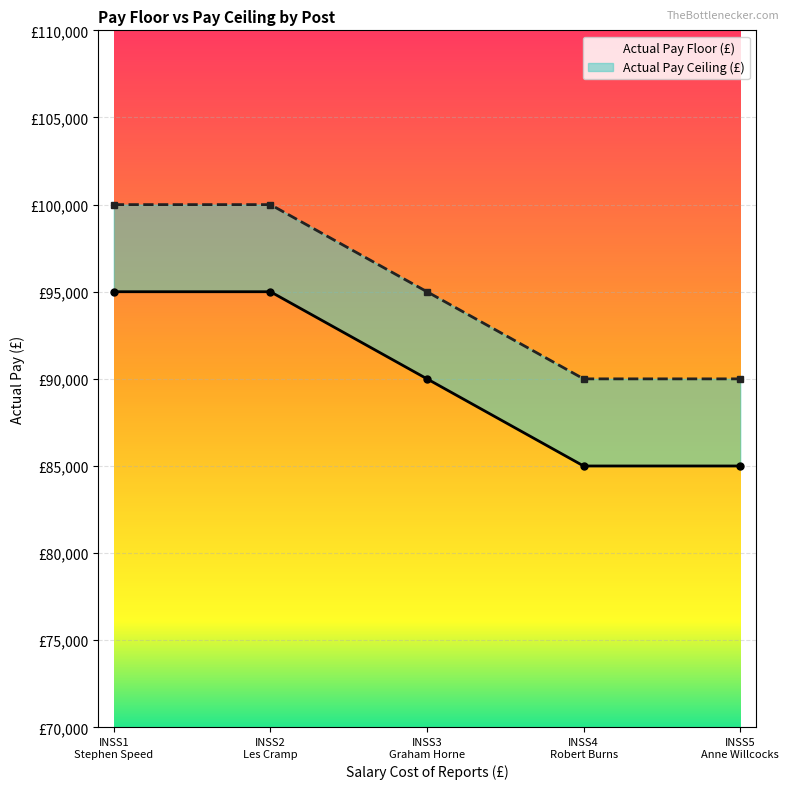

List the series in order of their overall mean, highest first.

Actual Pay Ceiling (£), Actual Pay Floor (£)